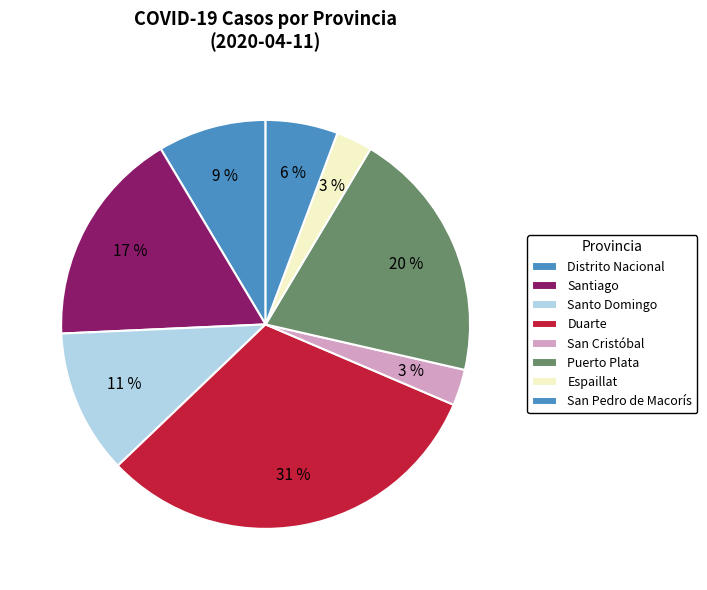

How many segments does this pie chart have?

8